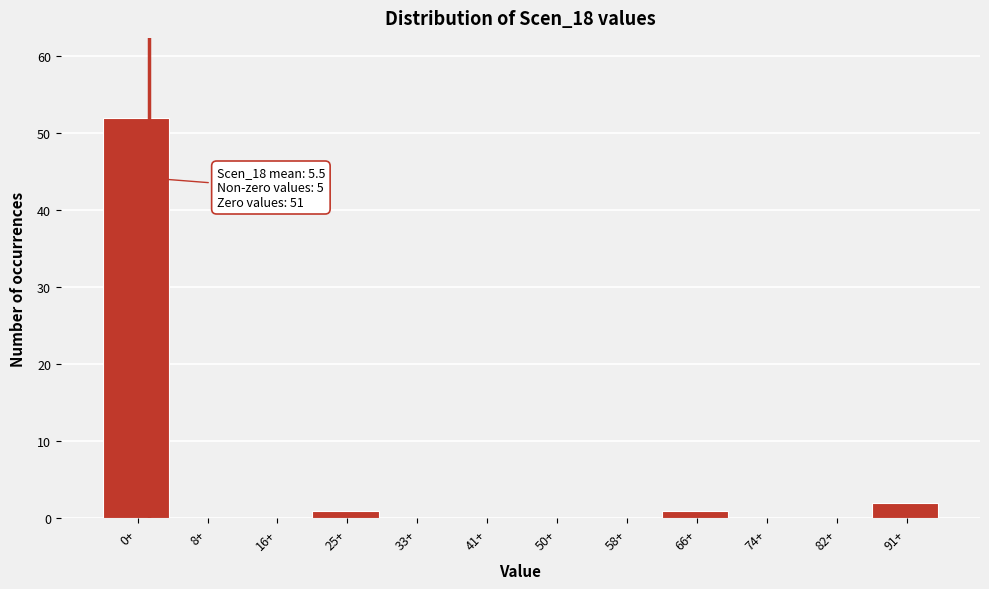

Reading left to right, transcribe all the data shown in this chart.

0+=52	8+=0	16+=0	25+=1	33+=0	41+=0	50+=0	58+=0	66+=1	74+=0	82+=0	91+=2